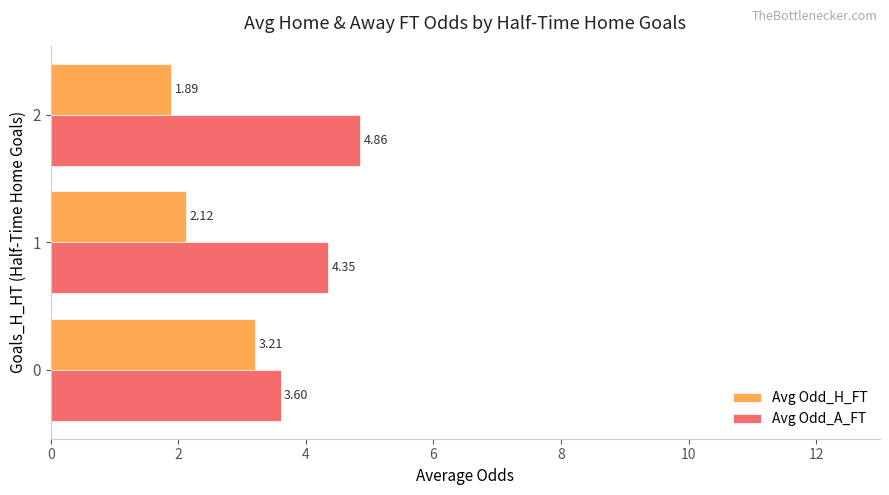

How many categories are shown in the chart?

3